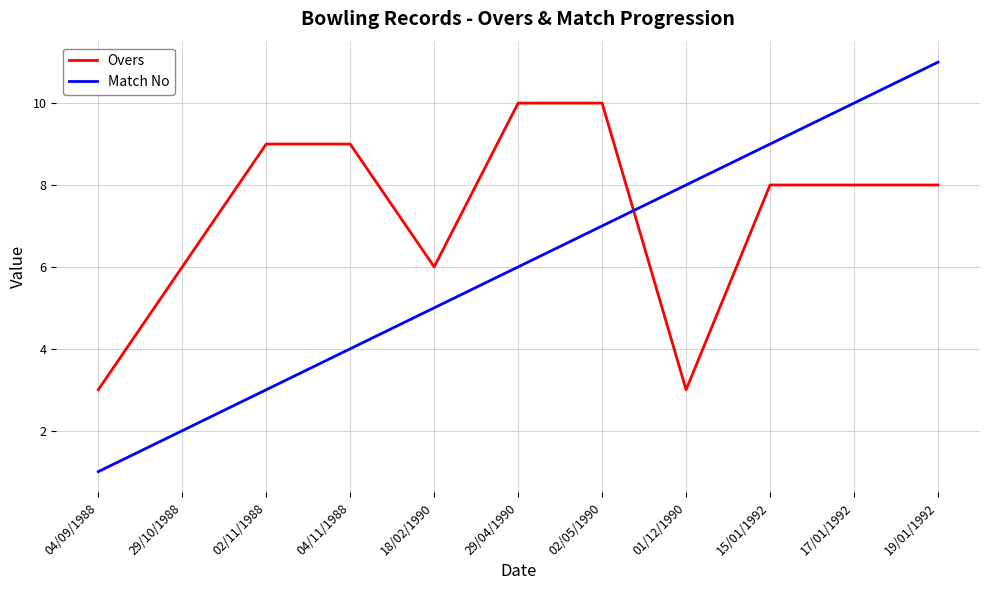

What is the difference between the second highest and second lowest values in the Match No series?

8